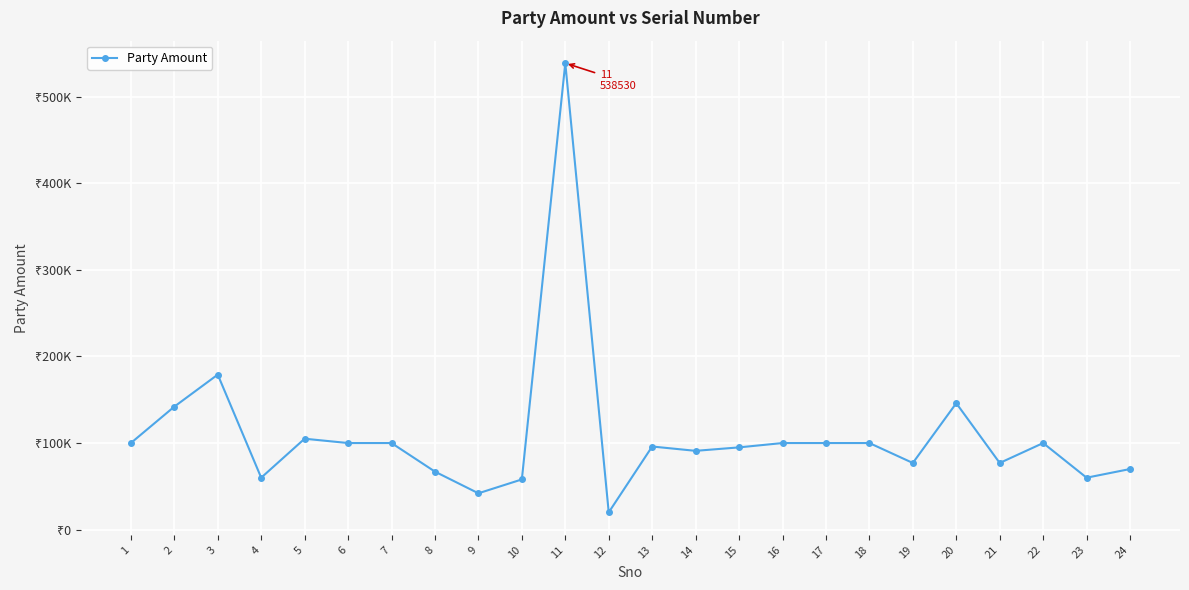

Does the chart have visible grid lines?

Yes